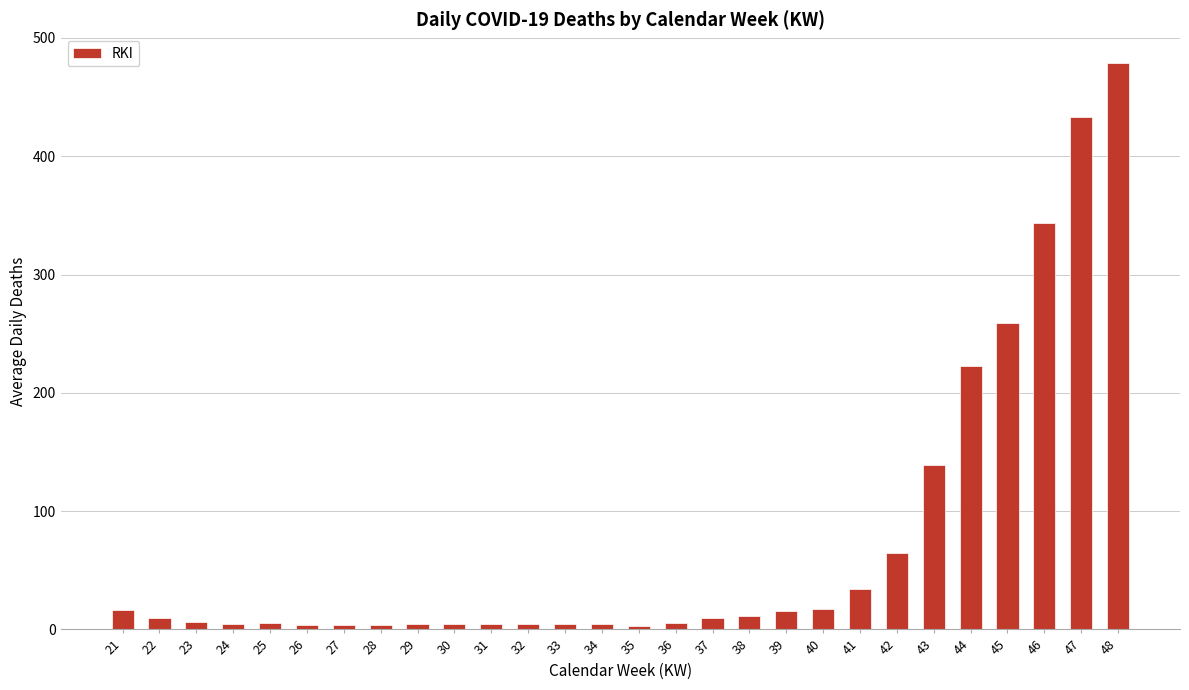

Which category has the highest value across all series?

48